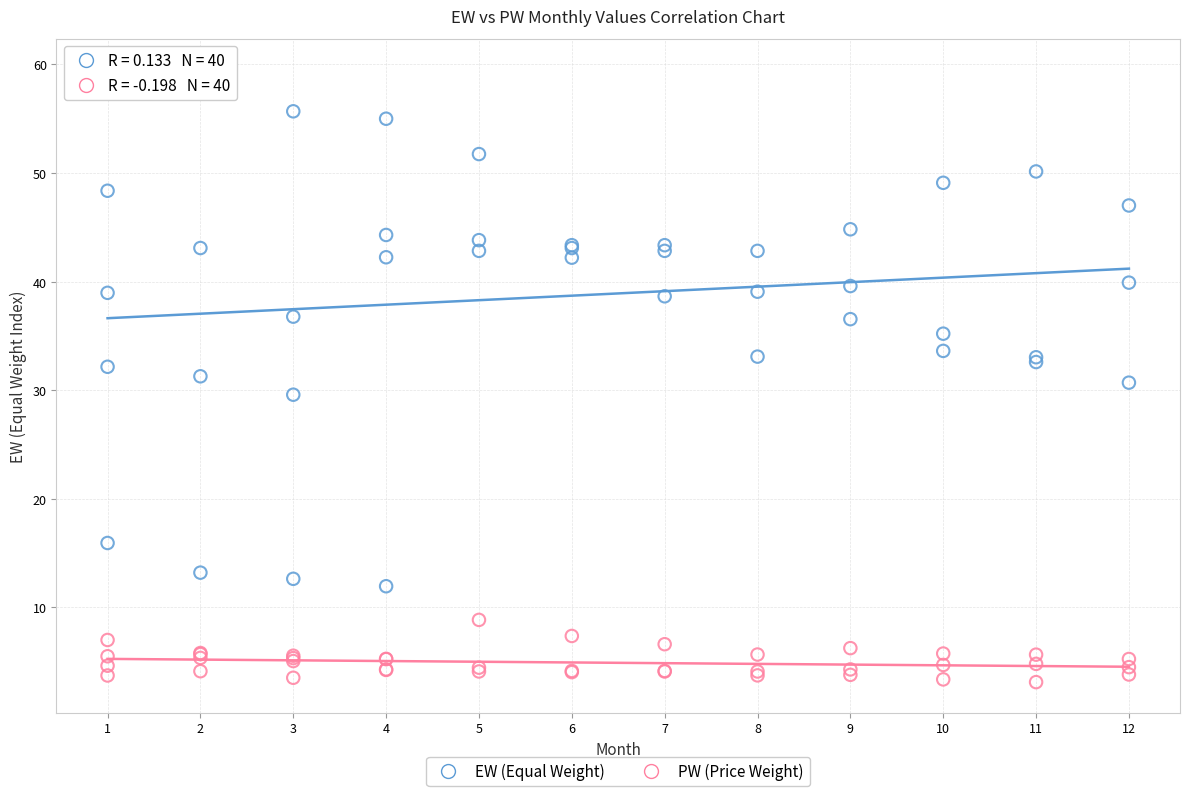

Which series has the largest Y range (max minus min)?

EW (Equal Weight)